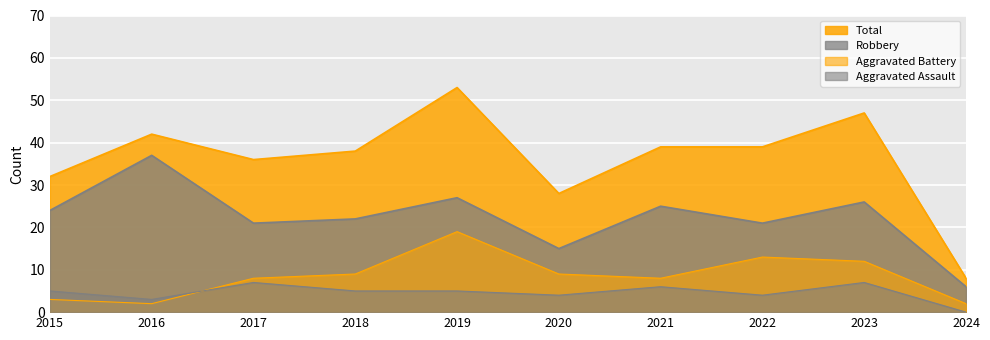

Between 2017 and 2020, which is larger?

2017